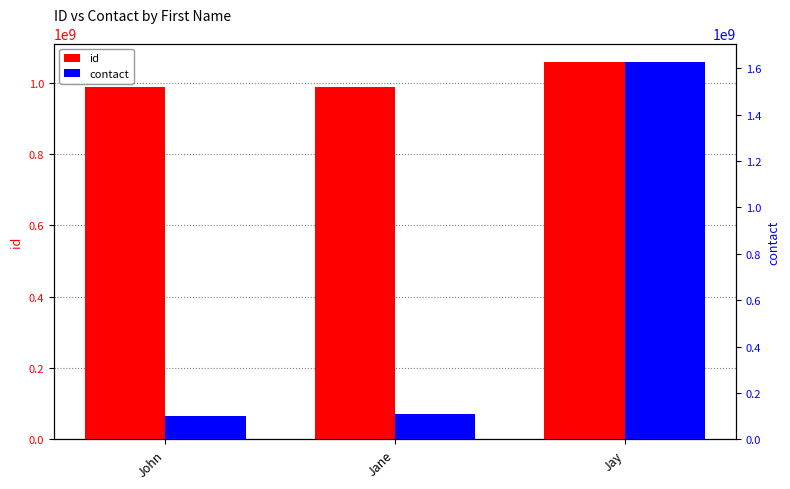

Where is id nearest to the value 1022493925?

Jane